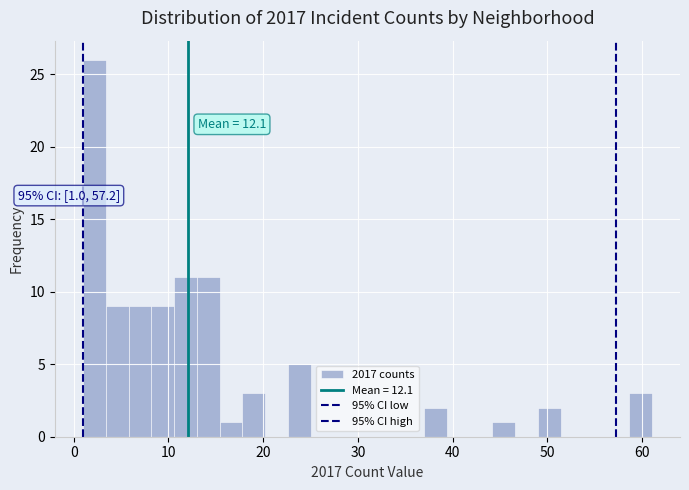

Read against the x-axis, roughly where is the centre of the tallest bar?

2